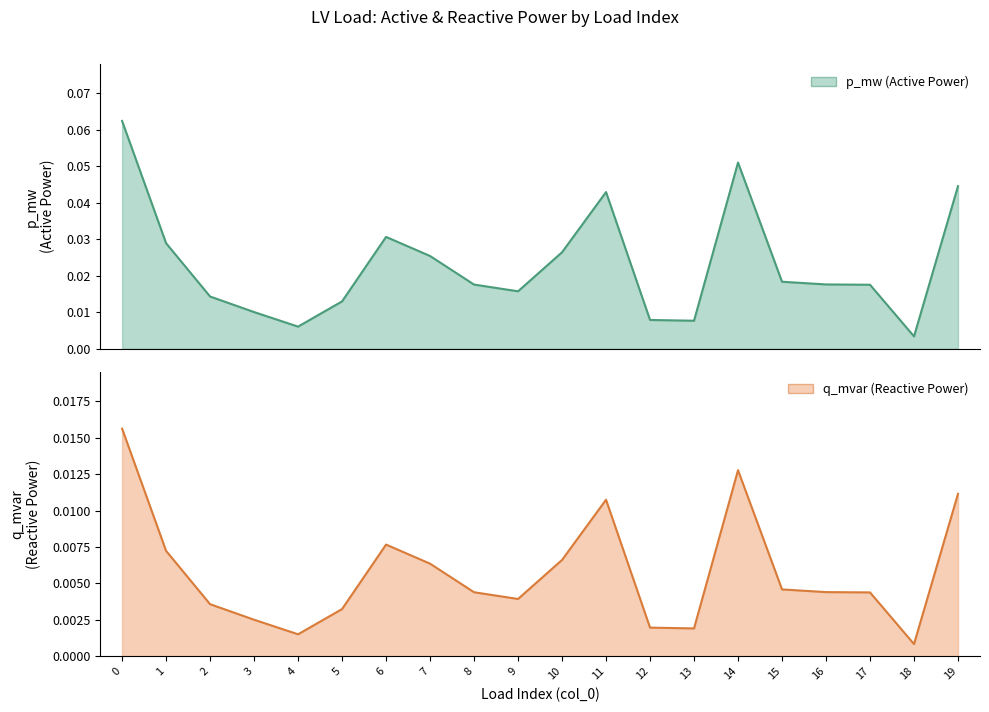

Does the chart have visible grid lines?

No